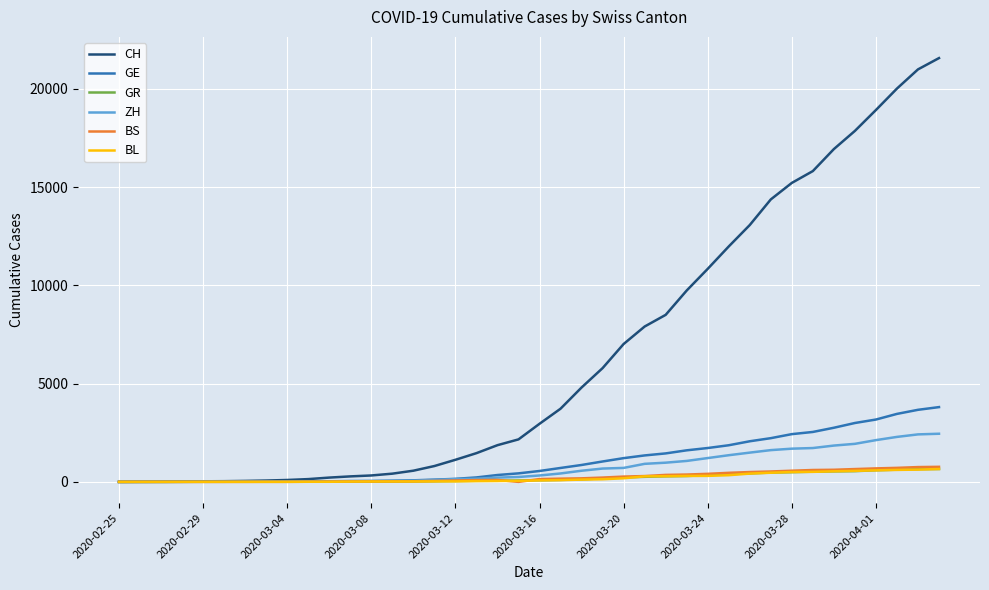

Which series has the widest spread of values?

CH